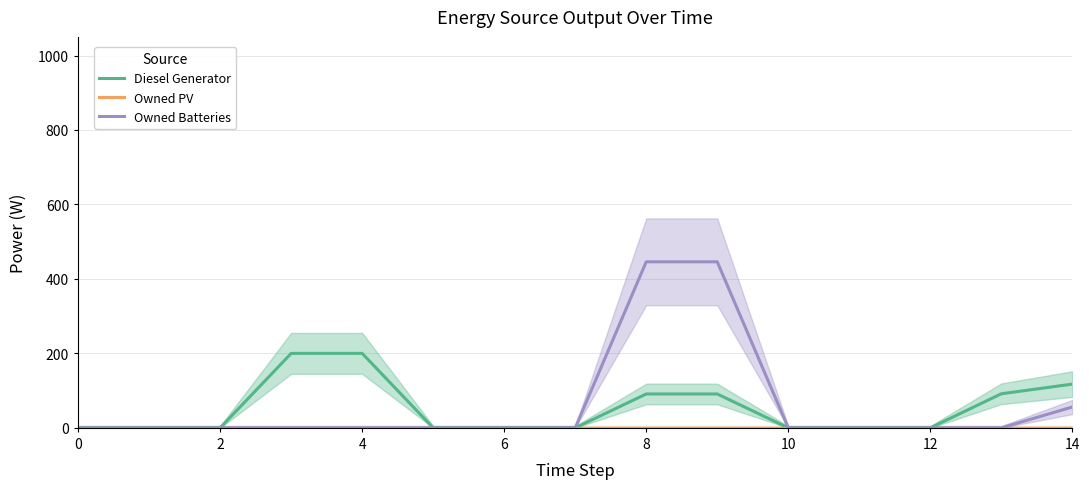

Reading right to left, transcribe all the data shown in this chart.

Diesel Generator: 117.5	91.5	0.0	0.0	0.0	91.0	91.0	0.0	0.0	0.0	200.0	200.0	0.0	0.0	0.0
Owned PV: 0.0	0.0	0.0	0.0	0.0	0.0	0.0	0.0	0.0	0.0	0.0	0.0	0.0	0.0	0.0
Owned Batteries: 56.0	0.0	0.0	0.0	0.0	446.0	446.0	0.0	0.0	0.0	0.0	0.0	0.0	0.0	0.0